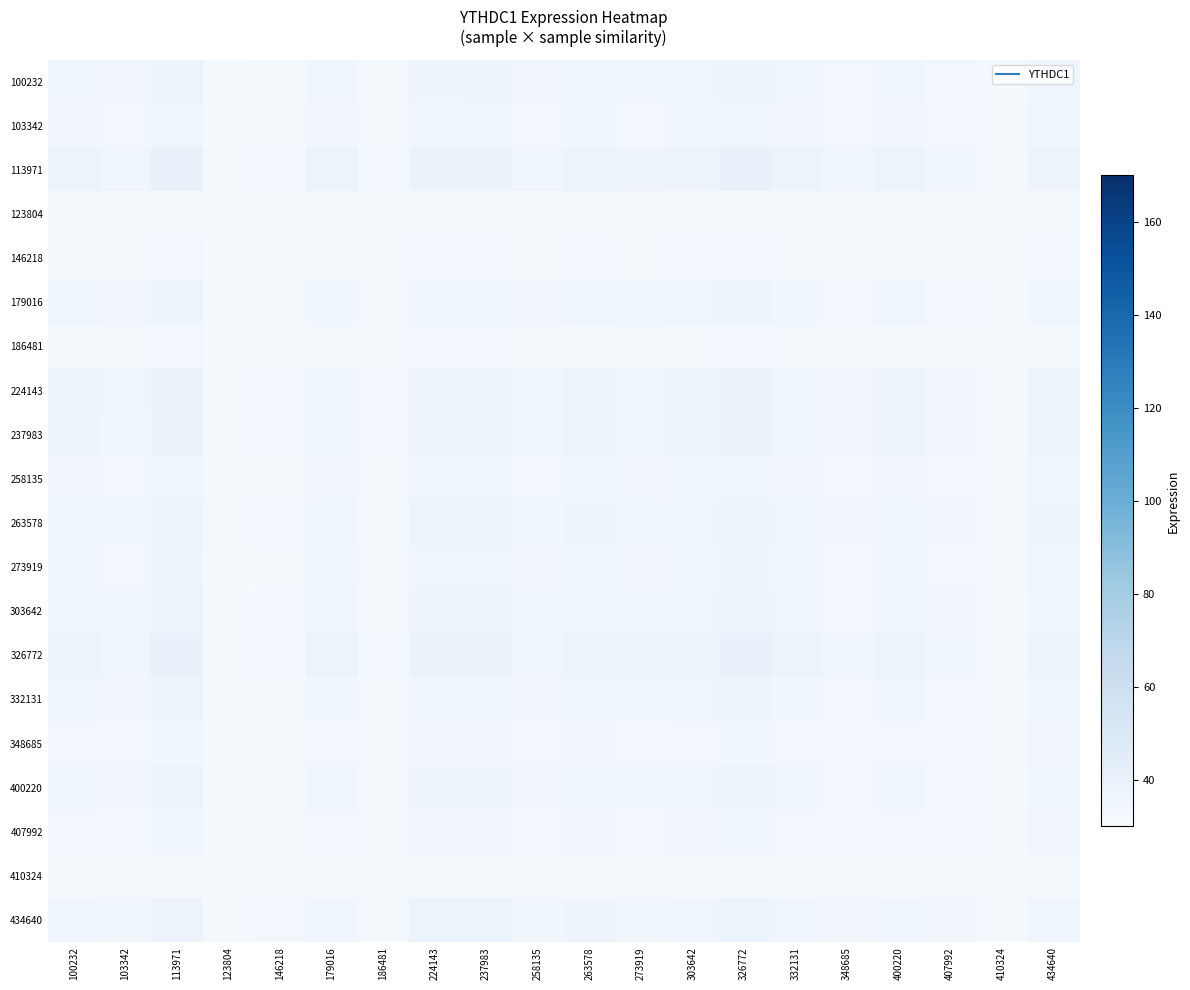

At which category does the chart reach its peak across all series?

326772